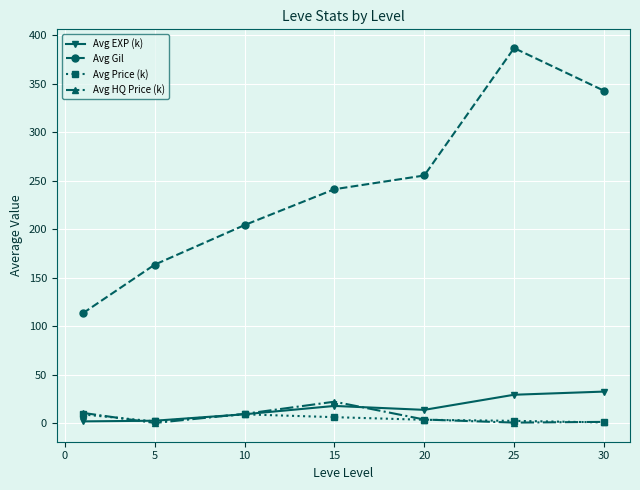

Which series has the widest spread of values?

Avg Gil